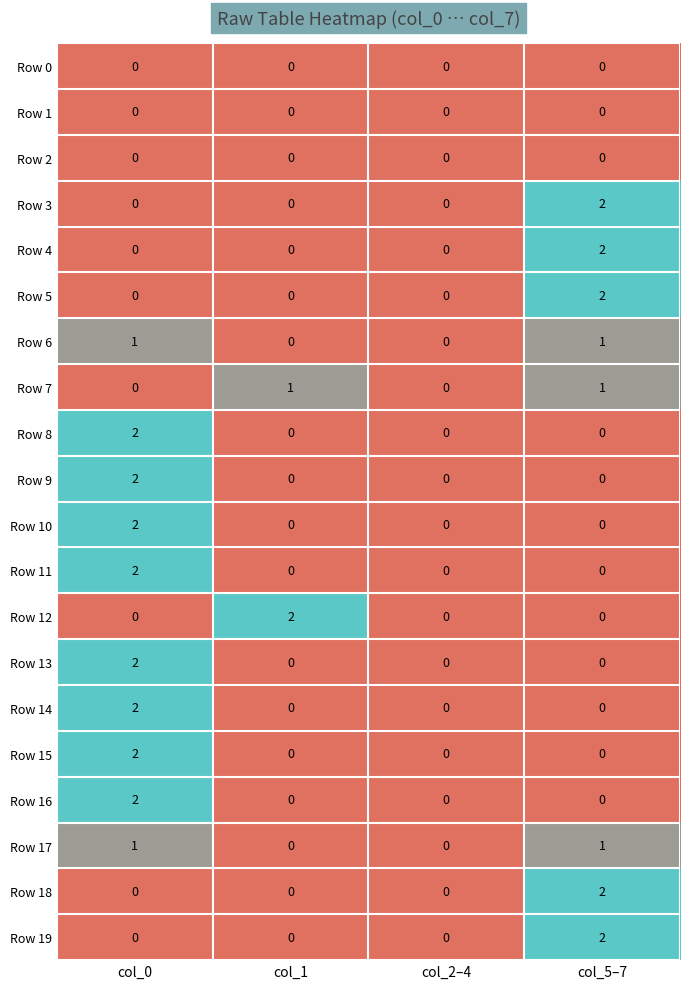

Count the Row 9 values in the range 0 to 2.

4